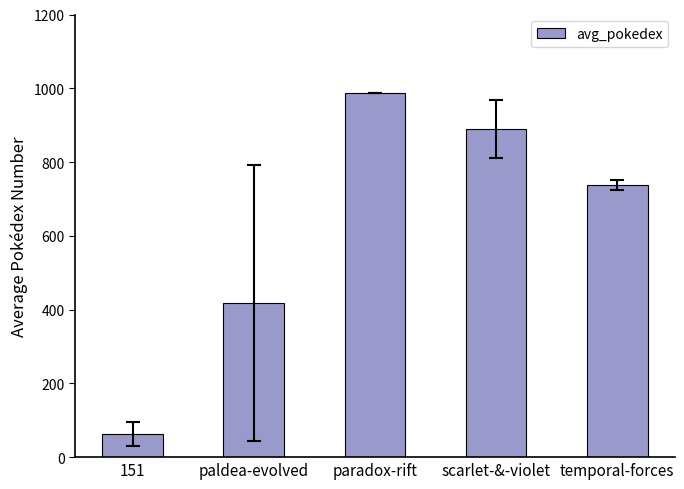

What is the value of the 3rd bar from the left?

986.0